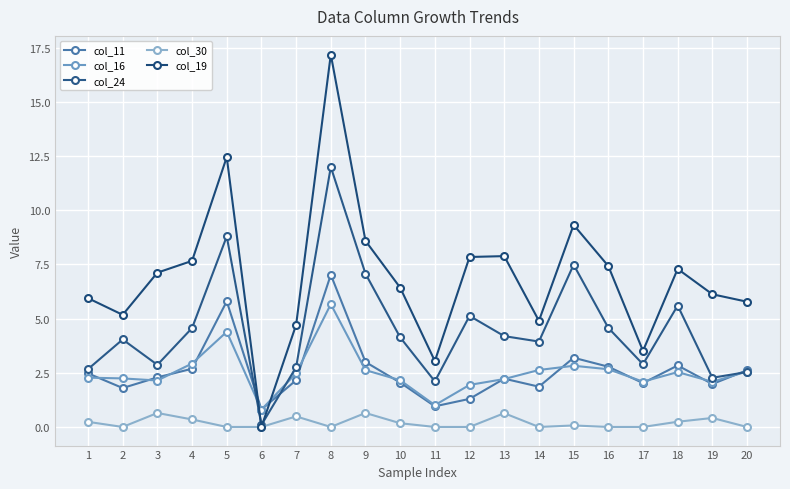

The value of col_11 at 3 is 2.3. True or false?

True